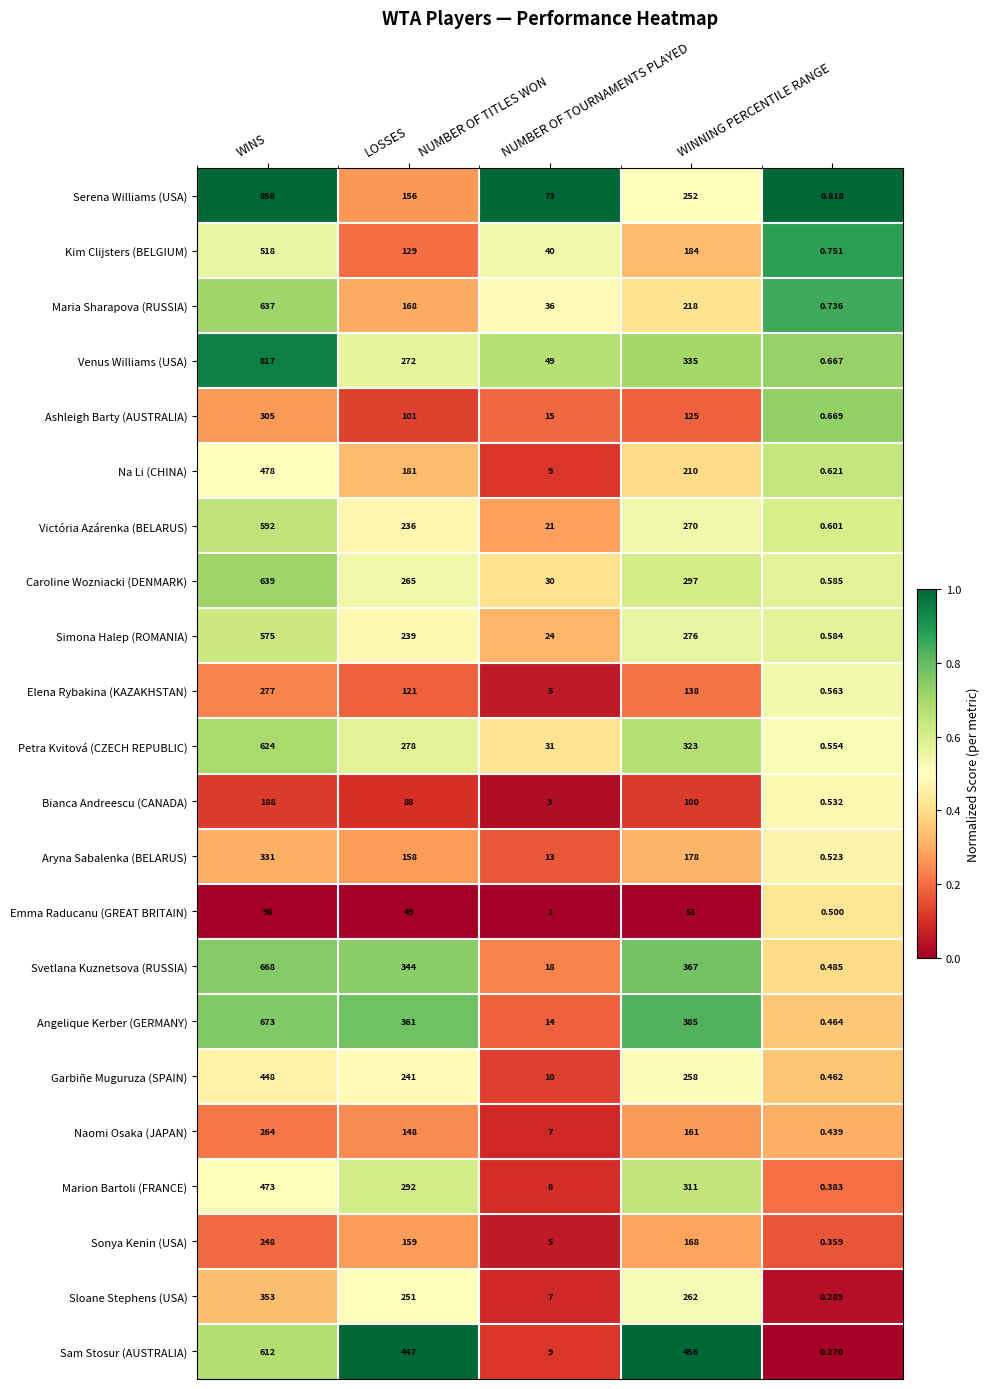

Rank the series by their maximum value, from lowest to highest.

Emma Raducanu (GREAT BRITAIN), Bianca Andreescu (CANADA), Sonya Kenin (USA), Naomi Osaka (JAPAN), Elena Rybakina (KAZAKHSTAN), Ashleigh Barty (AUSTRALIA), Aryna Sabalenka (BELARUS), Sloane Stephens (USA), Garbiñe Muguruza (SPAIN), Marion Bartoli (FRANCE), Na Li (CHINA), Kim Clijsters (BELGIUM), Simona Halep (ROMANIA), Victória Azárenka (BELARUS), Sam Stosur (AUSTRALIA), Petra Kvitová (CZECH REPUBLIC), Maria Sharapova (RUSSIA), Caroline Wozniacki (DENMARK), Svetlana Kuznetsova (RUSSIA), Angelique Kerber (GERMANY), Venus Williams (USA), Serena Williams (USA)